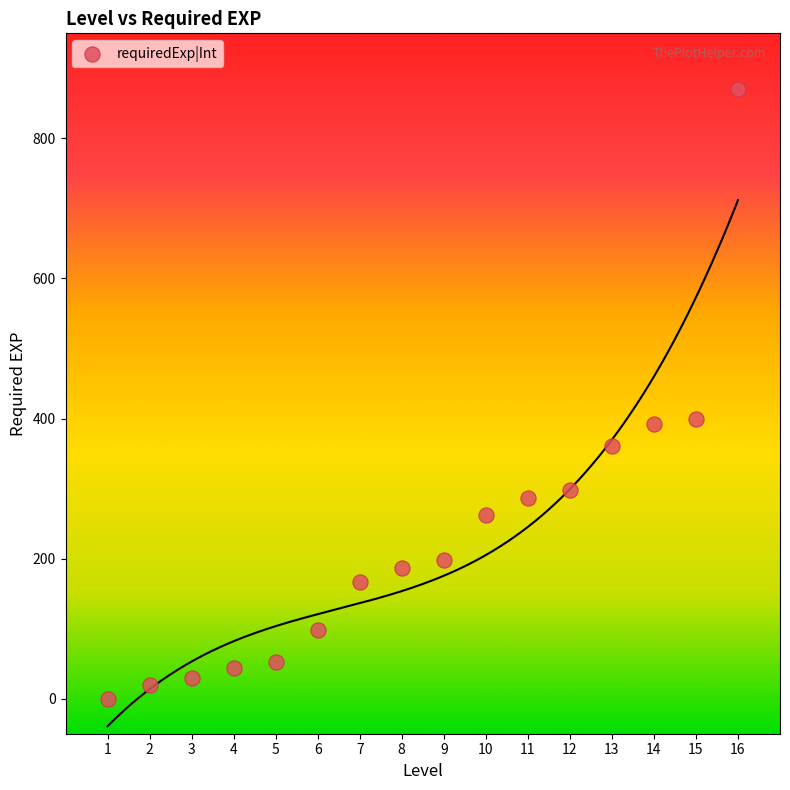

What is the range of Y values (max minus min)?

871